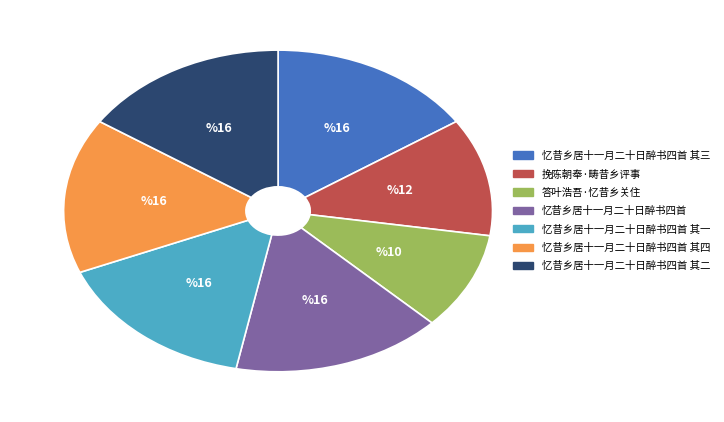

How many segments does this pie chart have?

7